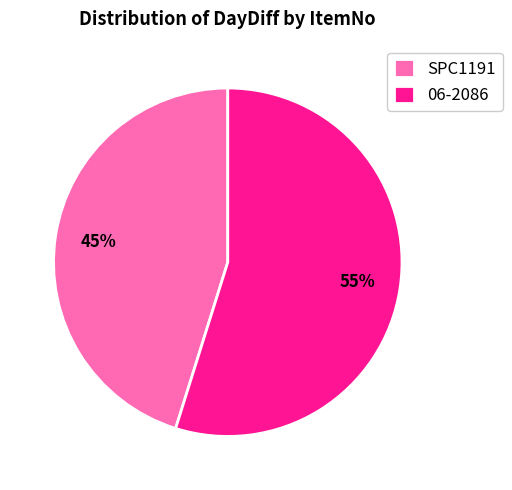

Do SPC1191 and 06-2086 together represent more than half of the pie?

Yes